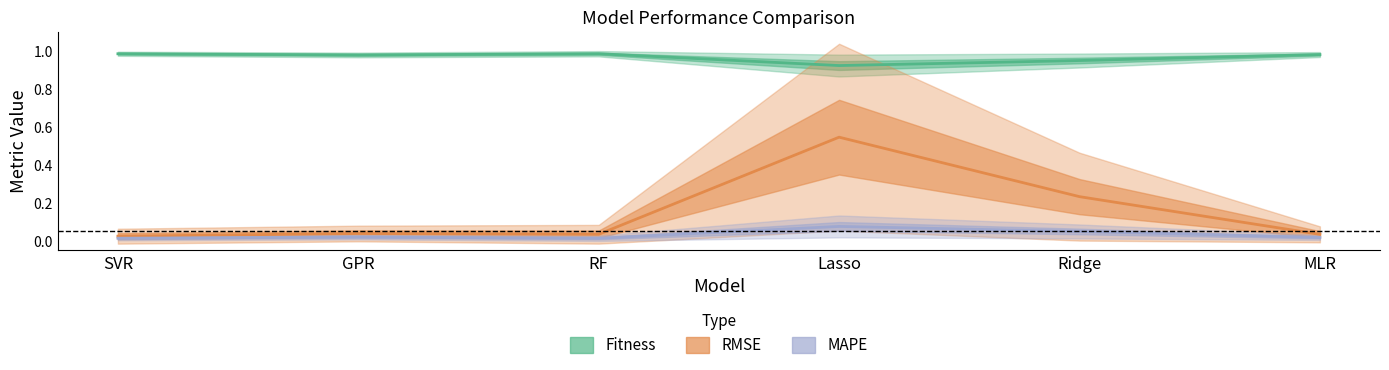

What is the label of the 5th point from the right?

GPR